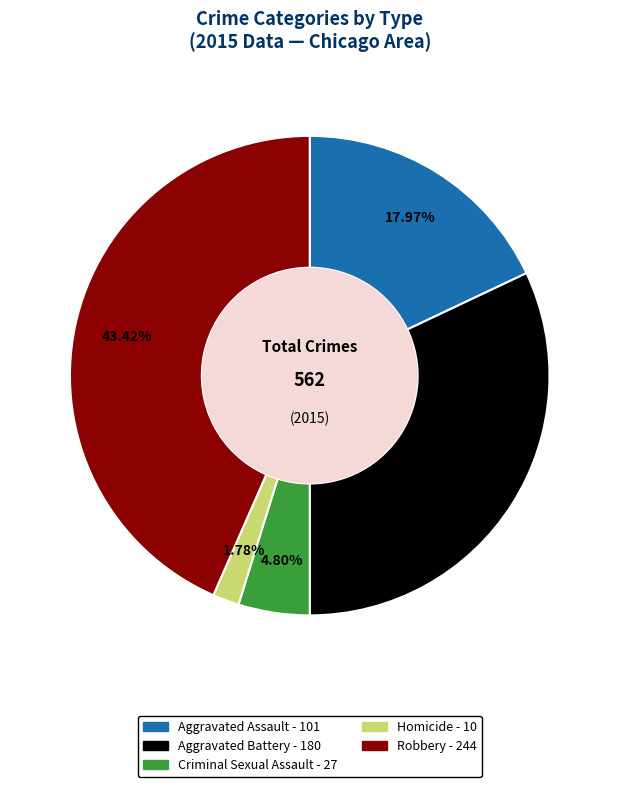

What is the largest slice in the pie chart?

Robbery